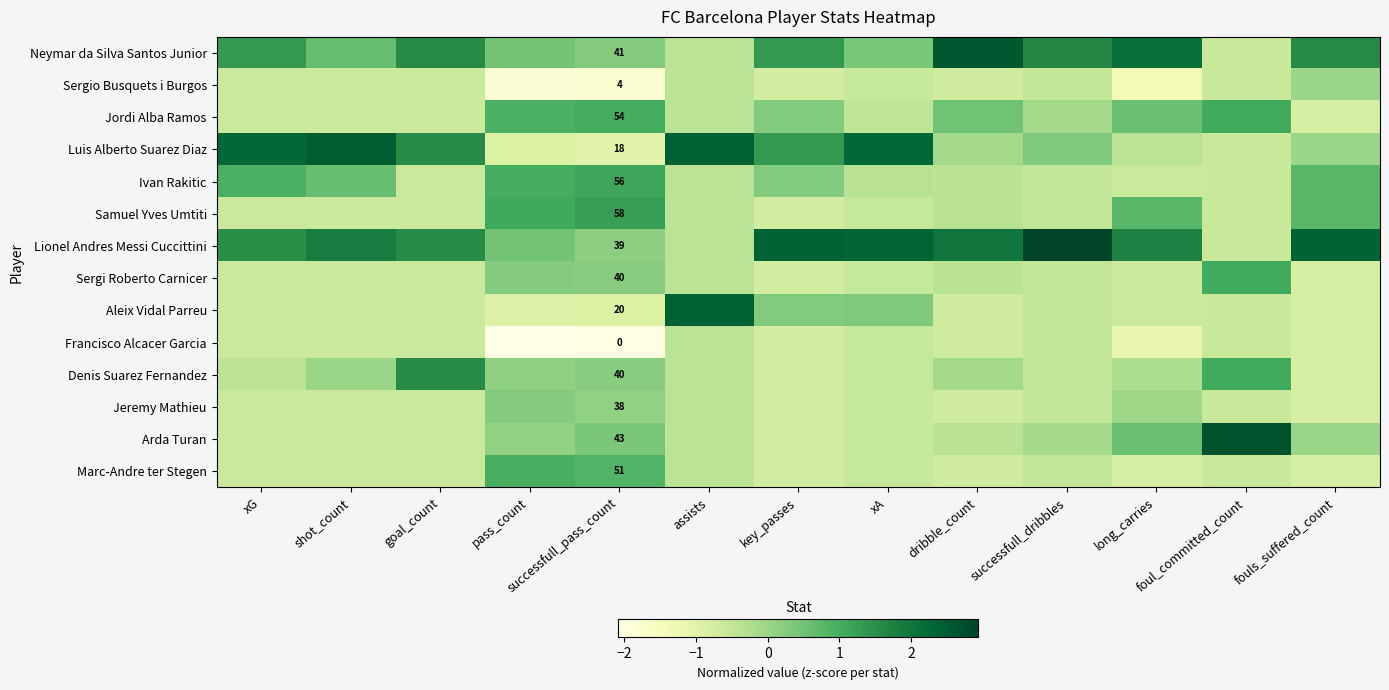

True or false: Sergi Roberto Carnicer has a value of -0.6 at long_carries.

True